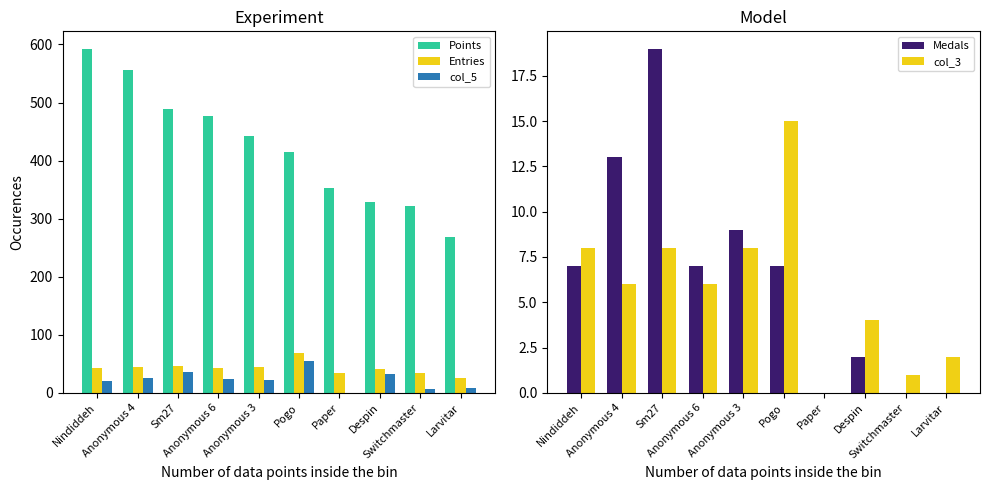

Does the chart contain stacked bars?

No